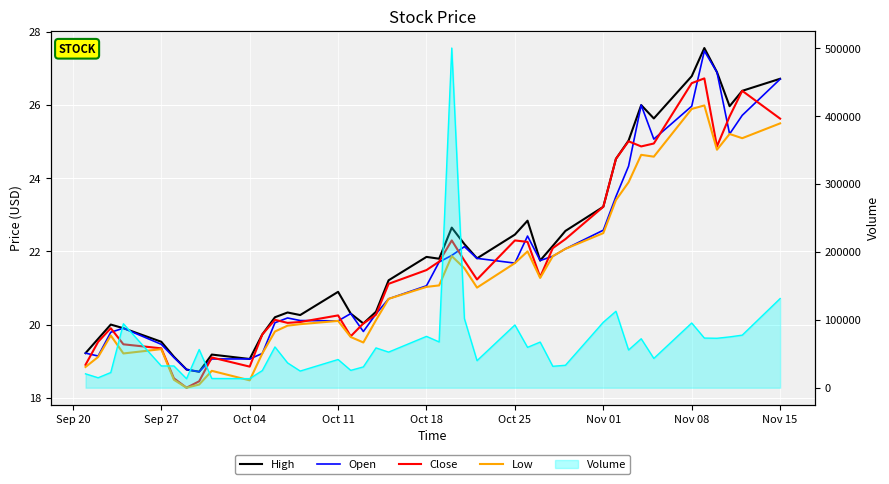

How many interior local valleys does the High series have?

9